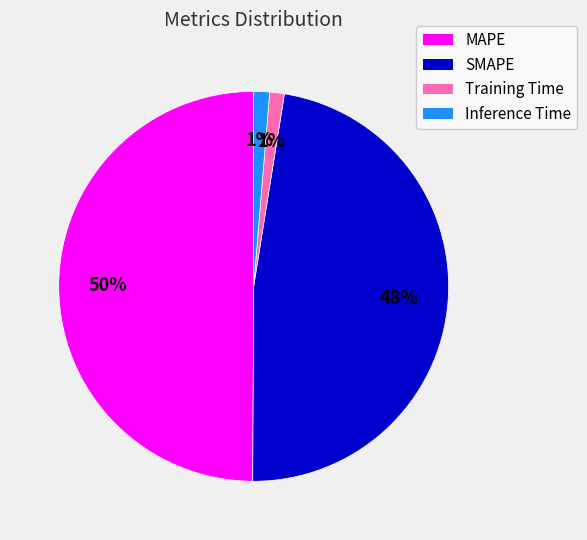

Does Inference Time account for over 50% of the chart?

No